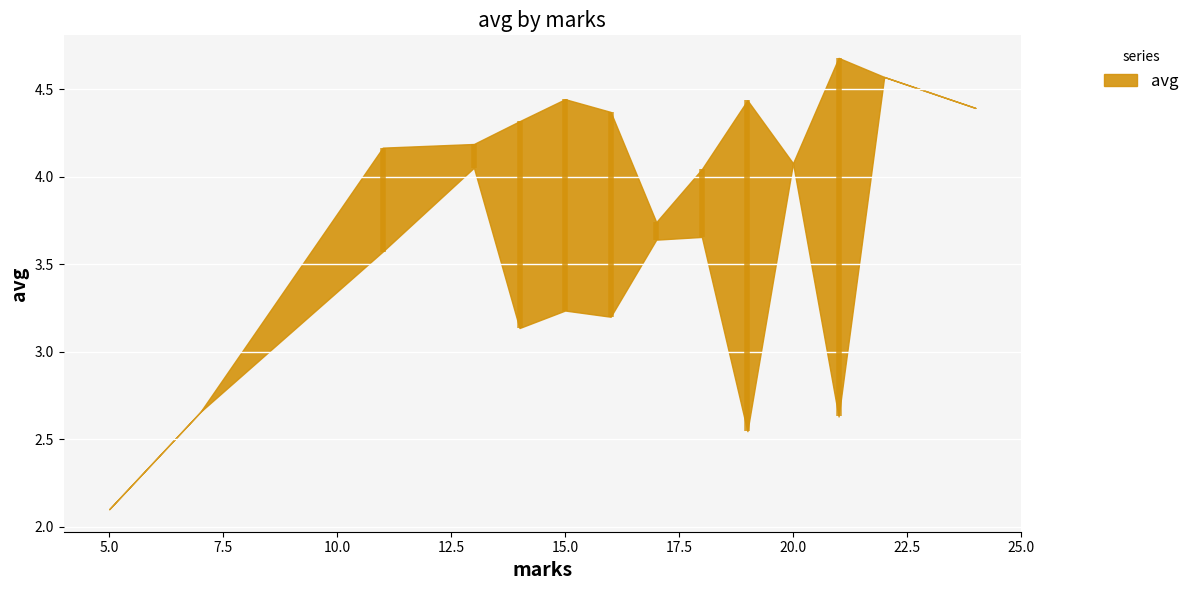

What is the average value?

3.8